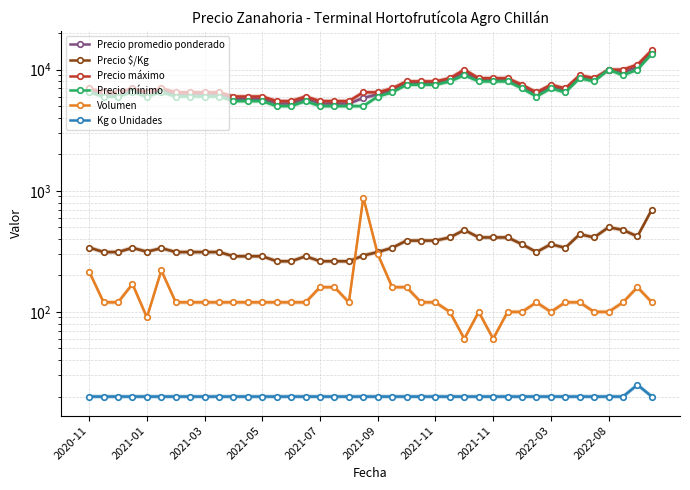

What is the greatest value displayed?

14500